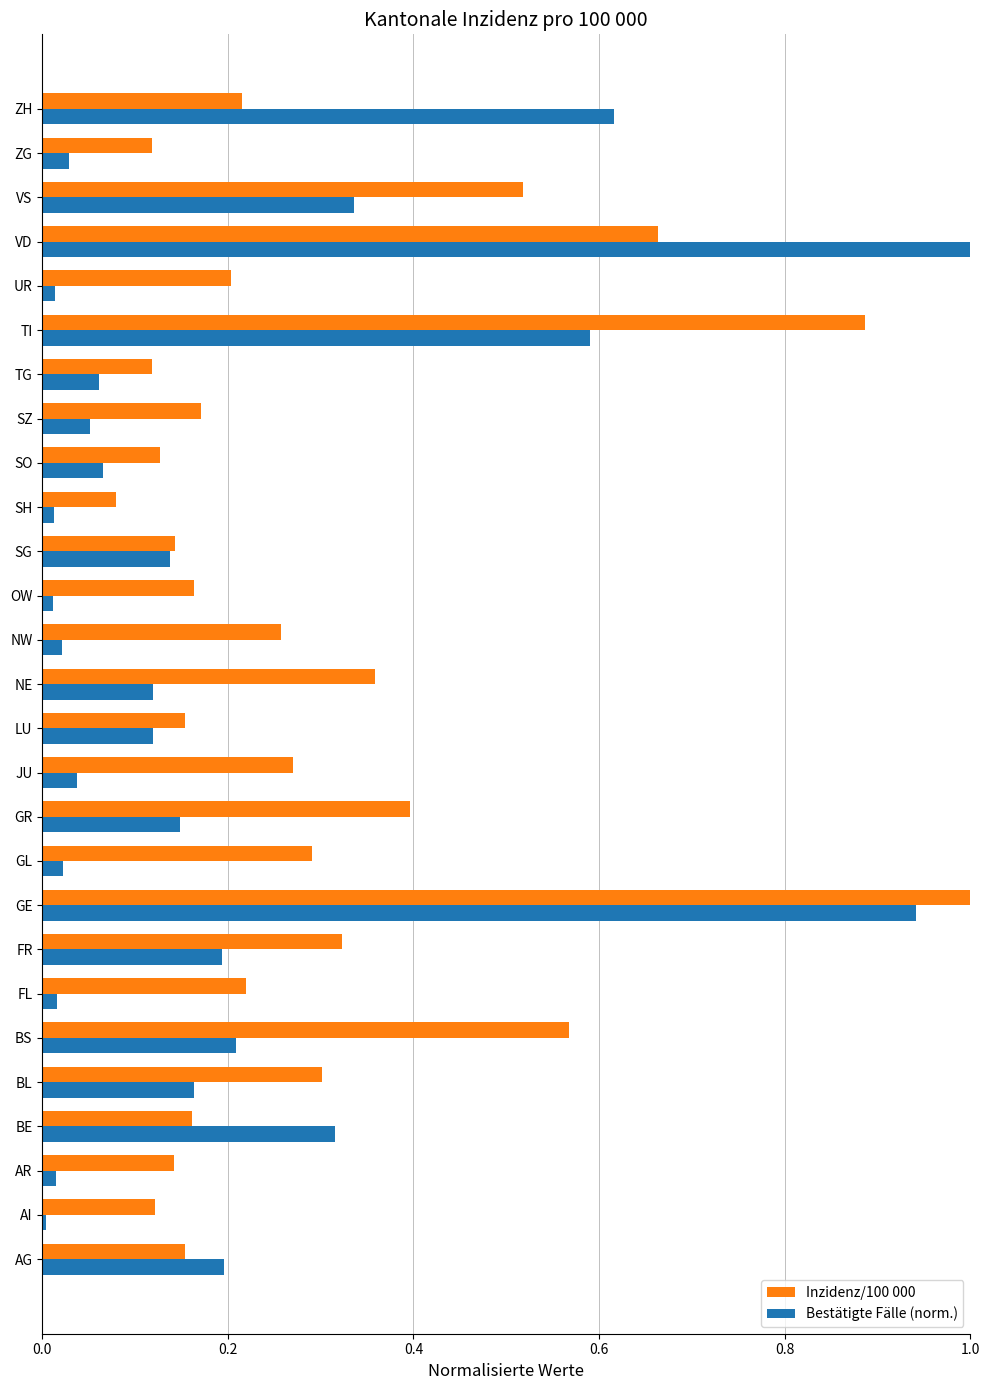

Which category has the highest value in the Bestätigte Fälle (norm.) series?

VD